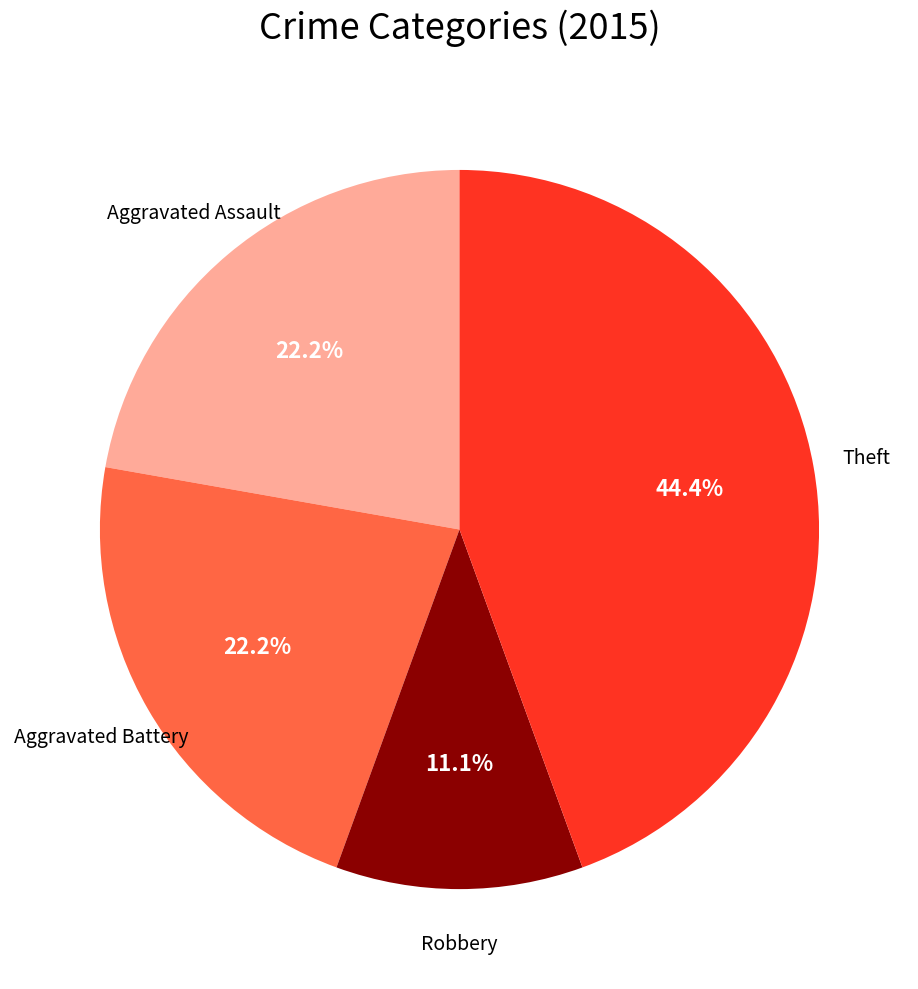

Does Aggravated Battery represent more than half of the total?

No